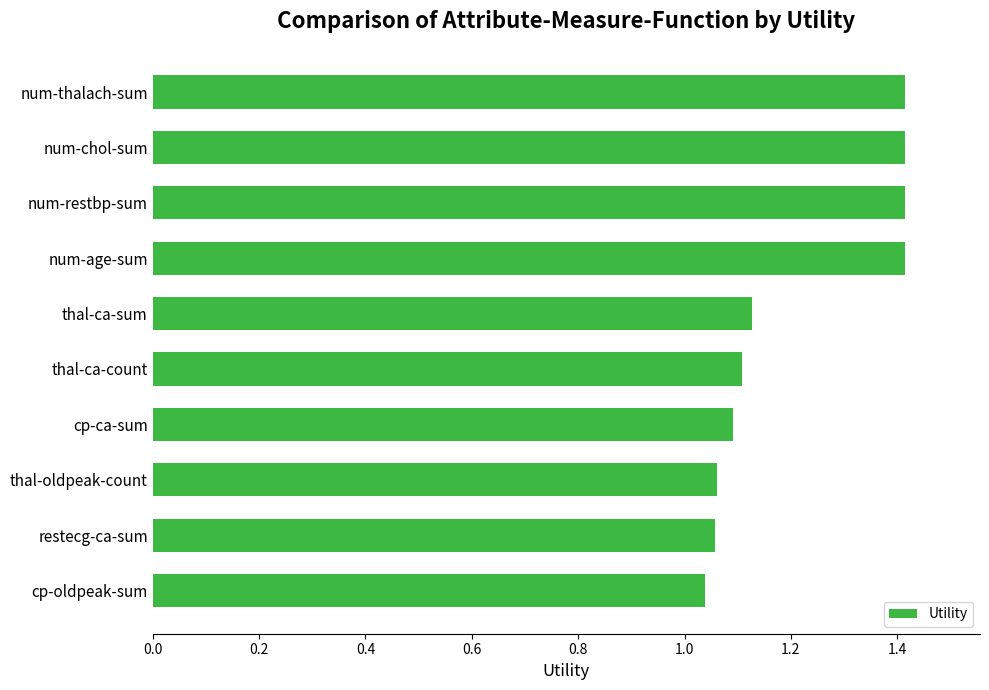

What is the difference between the maximum and minimum values?

0.4